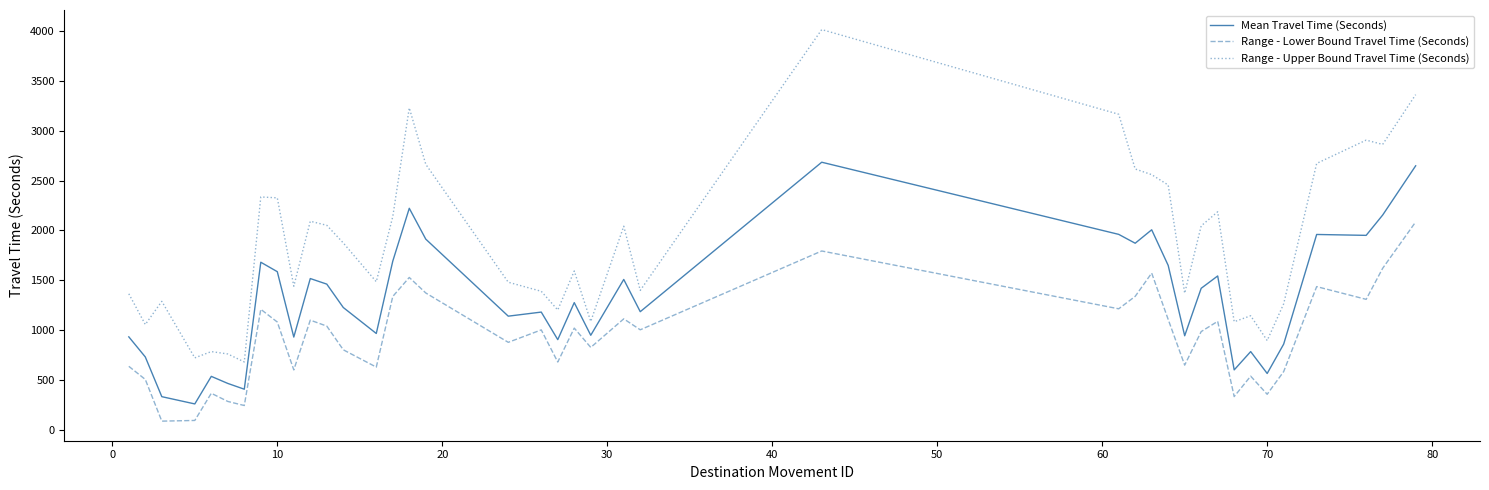

What is the difference between the maximum and minimum values in the Range - Lower Bound Travel Time (Seconds) series?

2002